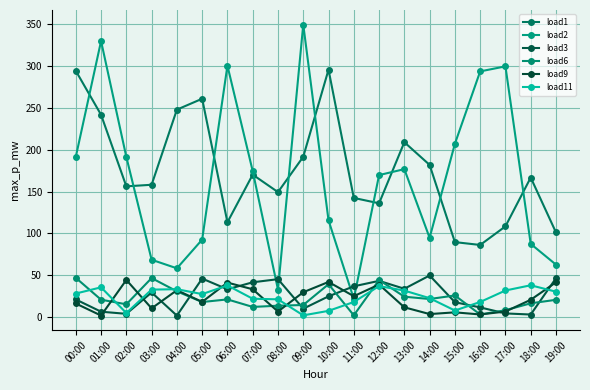

At which label does load1 reach its peak?

10:00